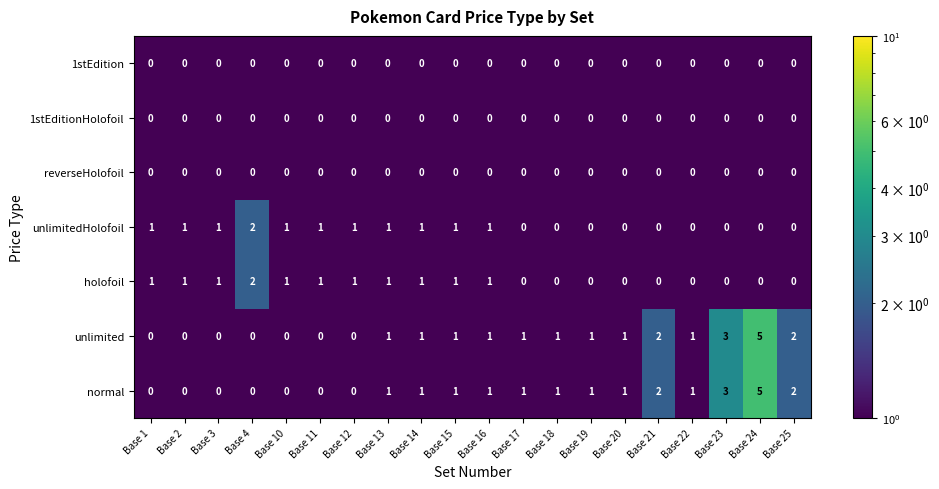

What is the greatest value displayed?

5